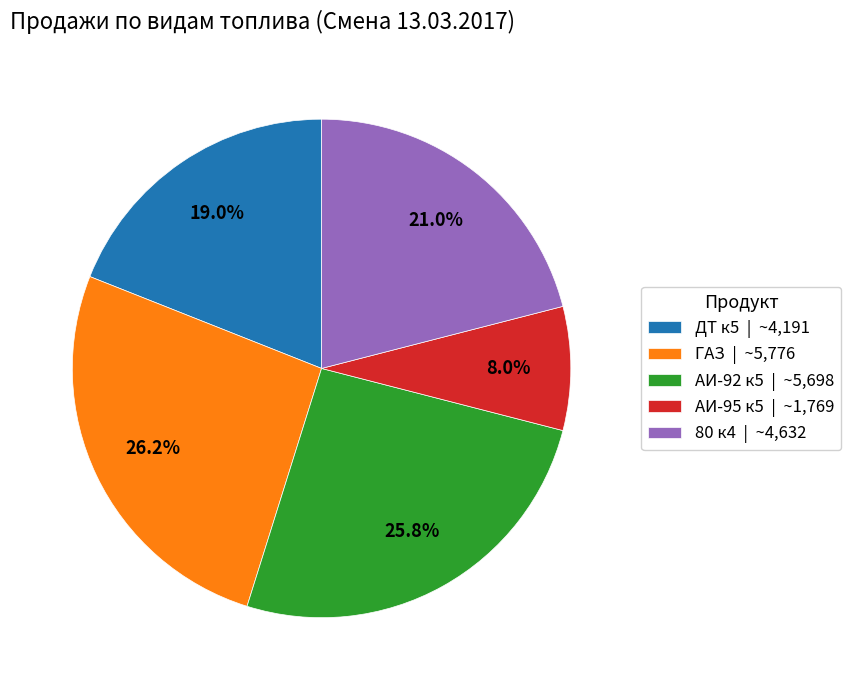

Which category has the smallest portion of the pie?

АИ-95 к5 | ~1,769